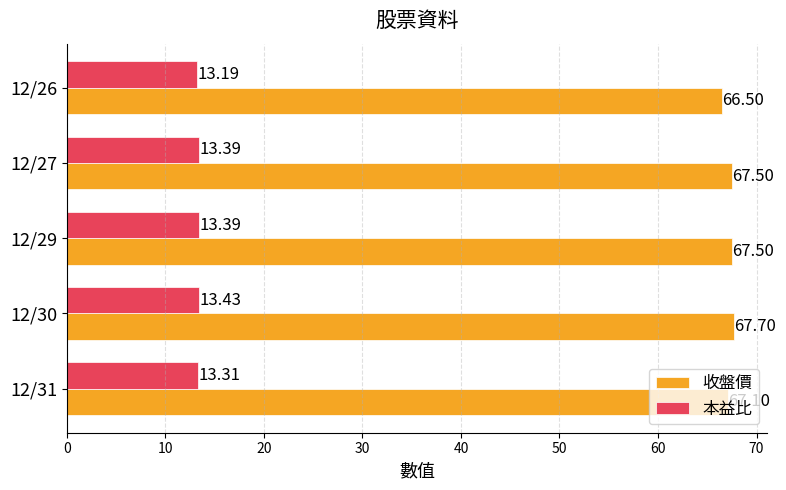

At 12/29, list the series in order from smallest to largest.

本益比, 收盤價